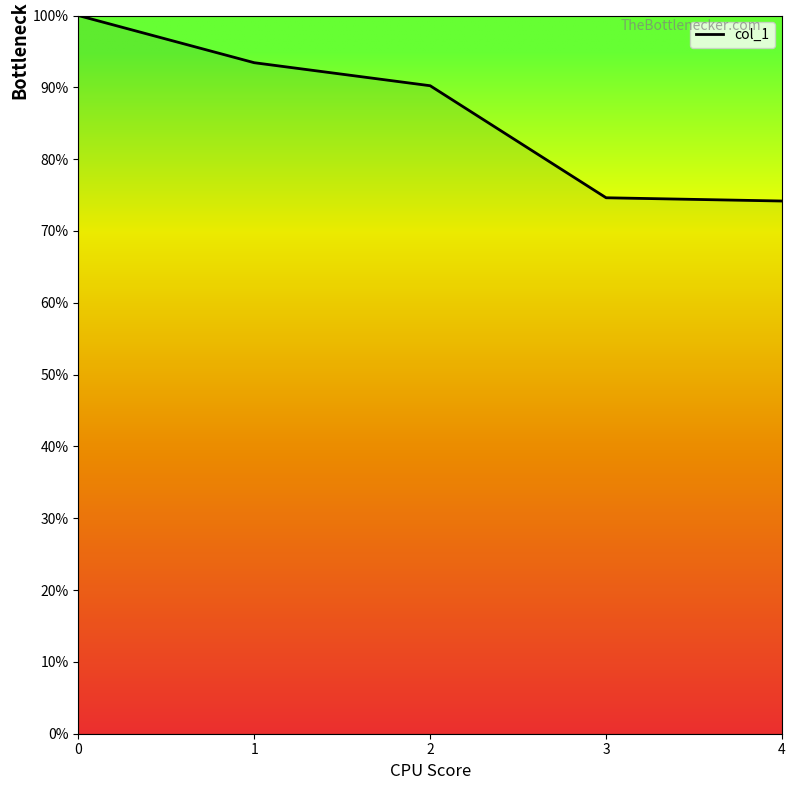

What is the difference between the maximum and minimum values?

25.8